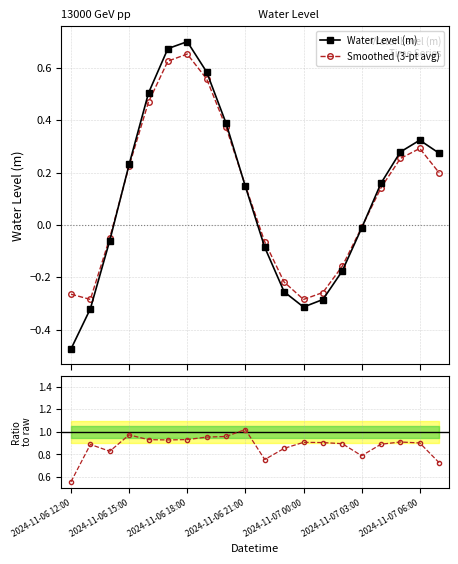

True or false: Smoothed (3-pt avg) has more than 1 interior local peaks.

True